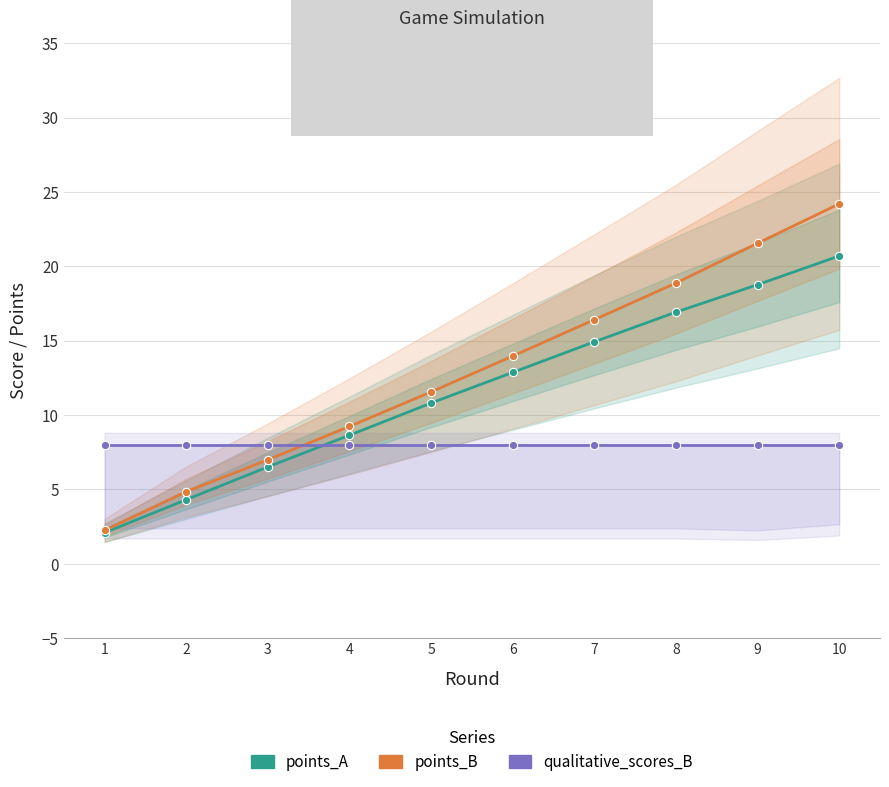

Which series changed the most between 6 and 8?

points_B